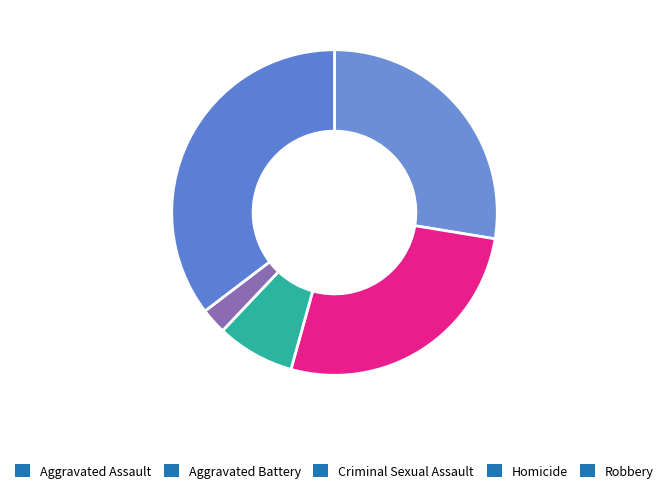

To the nearest percent, what percentage of the pie is Aggravated Assault?

28%